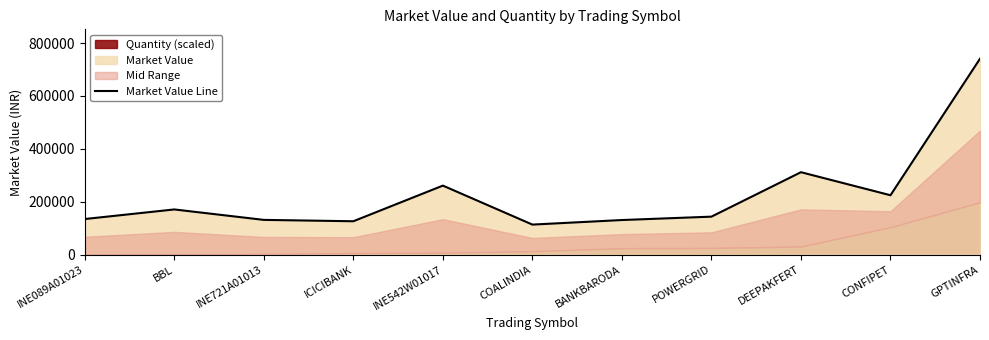

Is it true that the value at INE542W01017 is 56205.3?

False